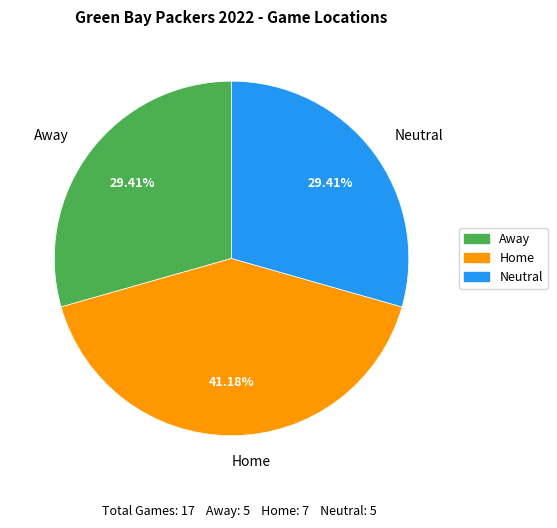

How many segments does this pie chart have?

3